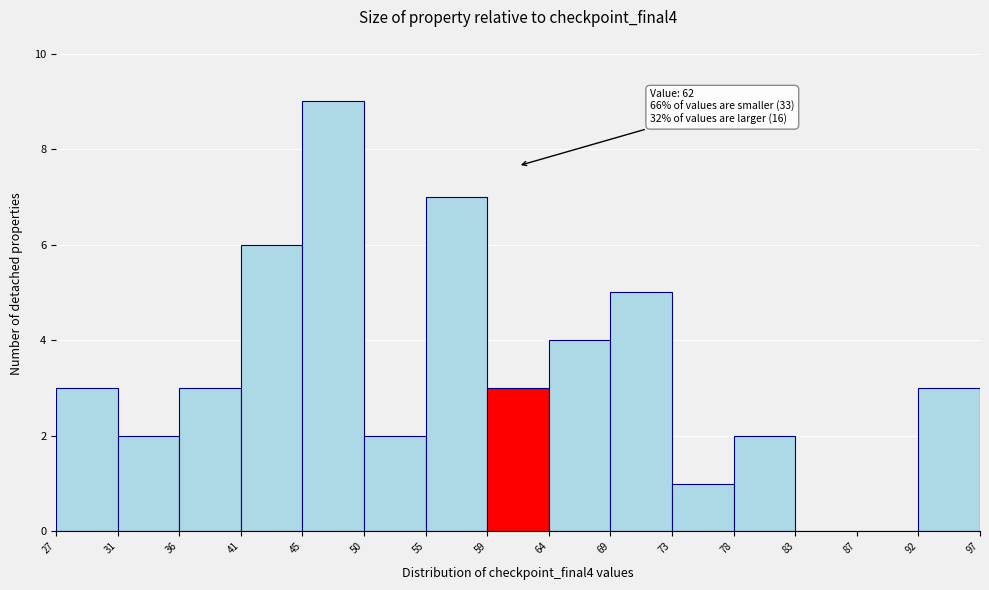

Over which range of the x-axis is the bar tallest?

45 to 50